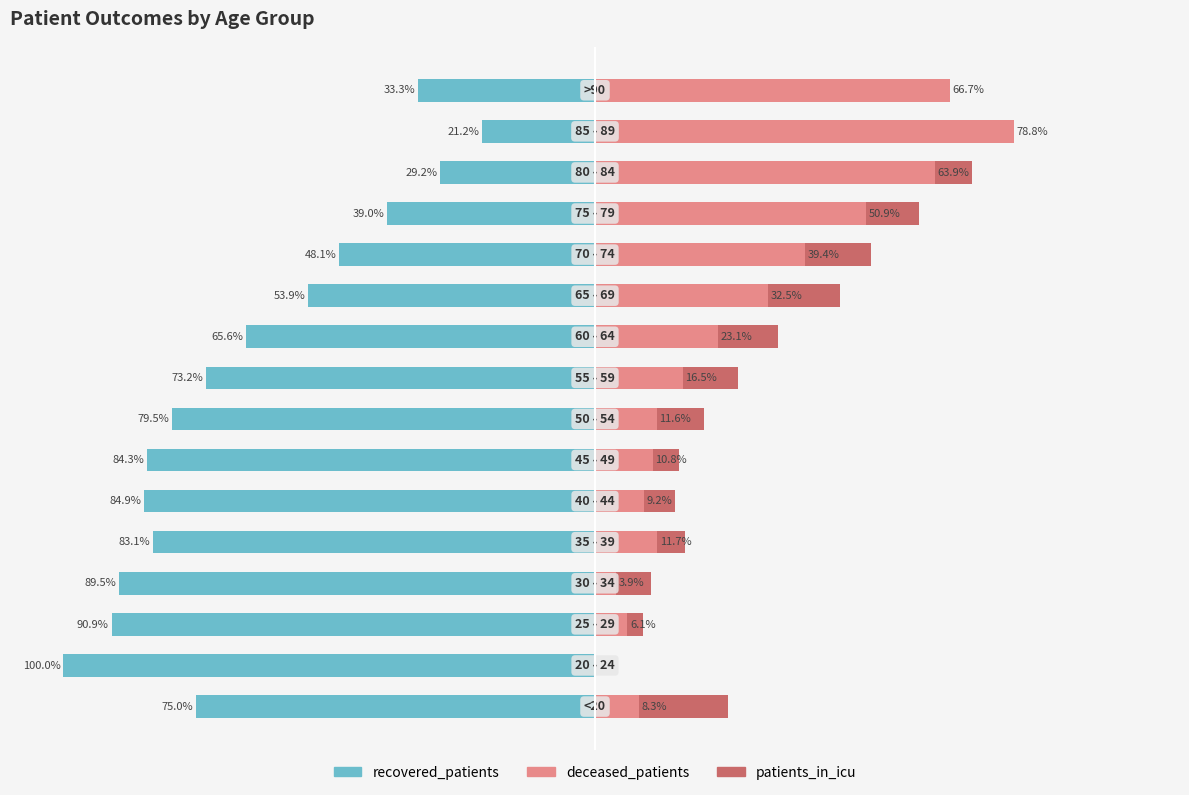

How many data points in patients_in_icu are above 6?

9